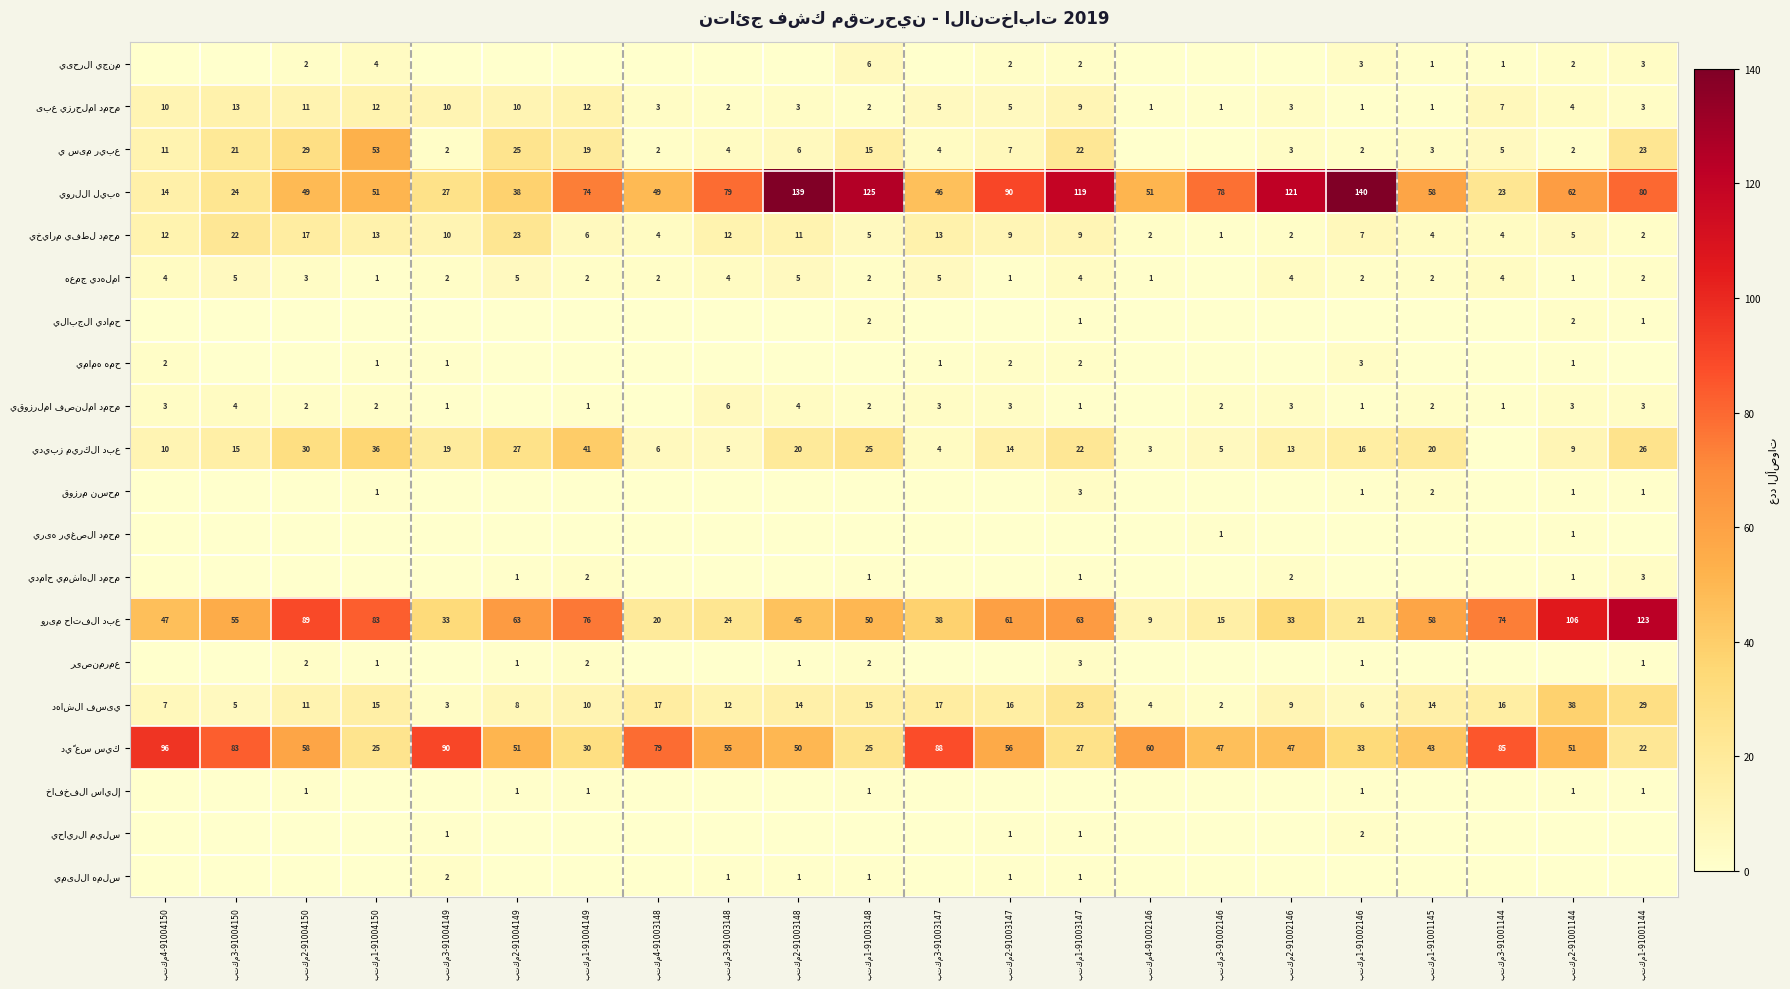

What is the greatest value displayed?

140